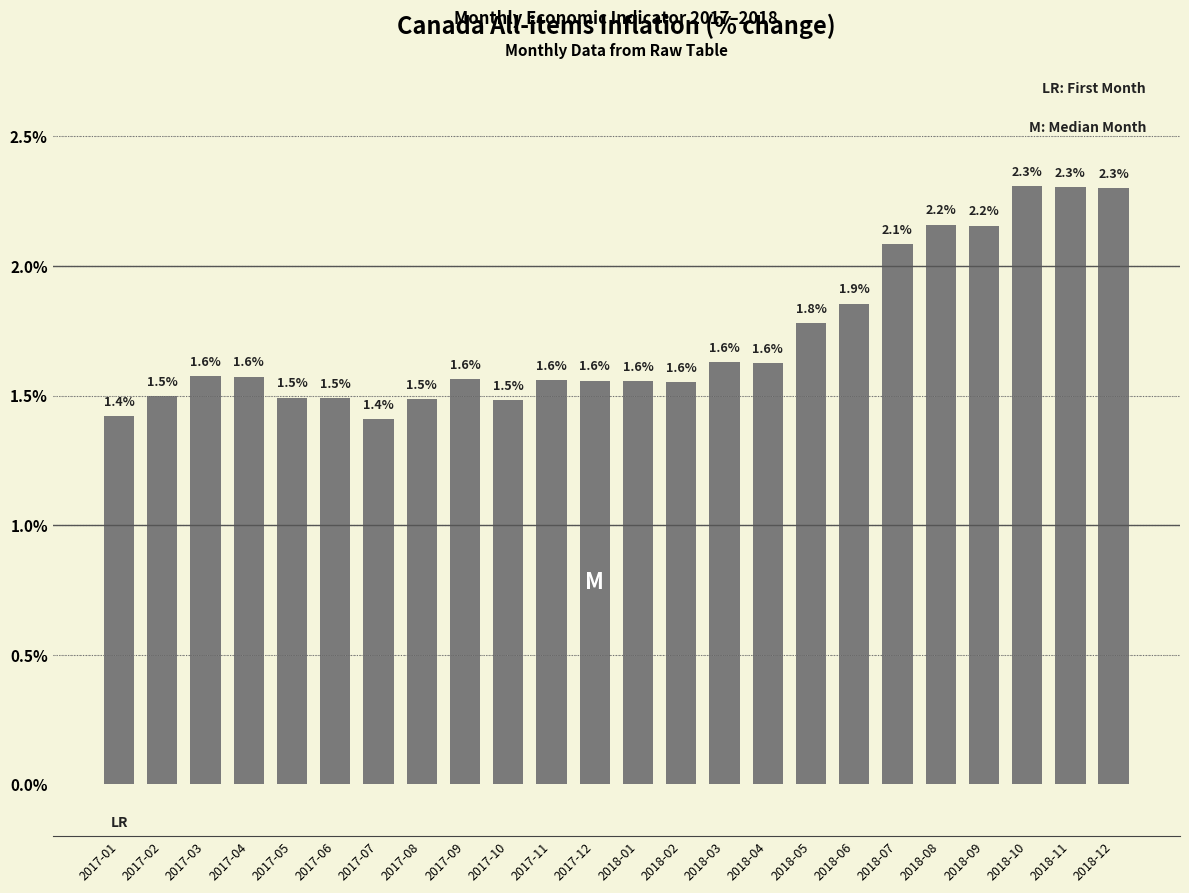

What is the average value?

1.7